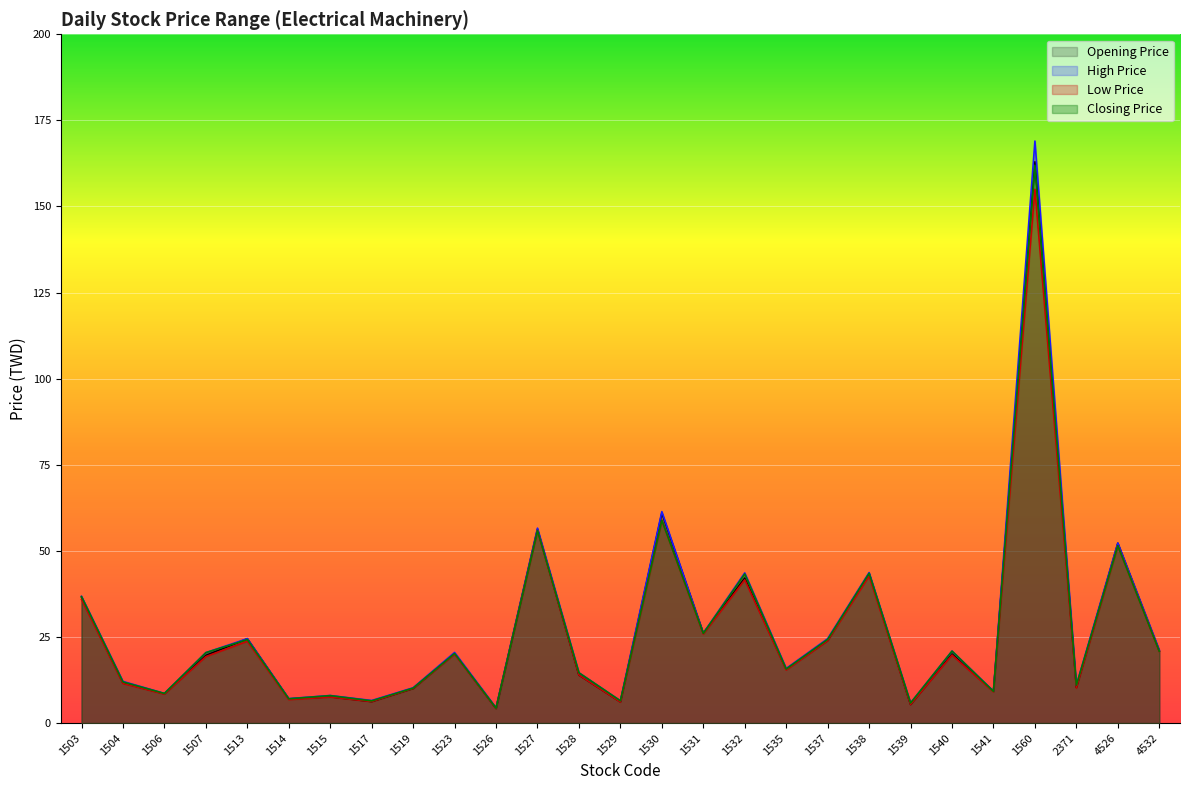

How many data points in Closing Price are above 20?

14